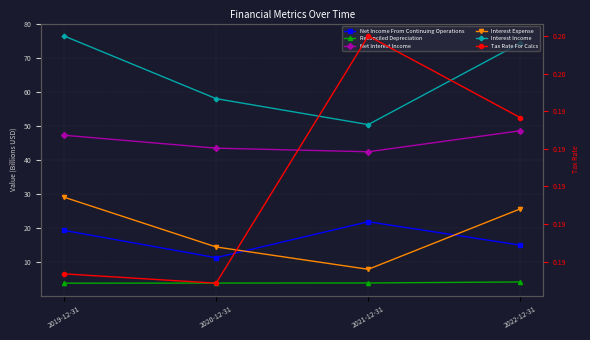

The value of Interest Income at 2021-12-31 is 50.5. True or false?

True